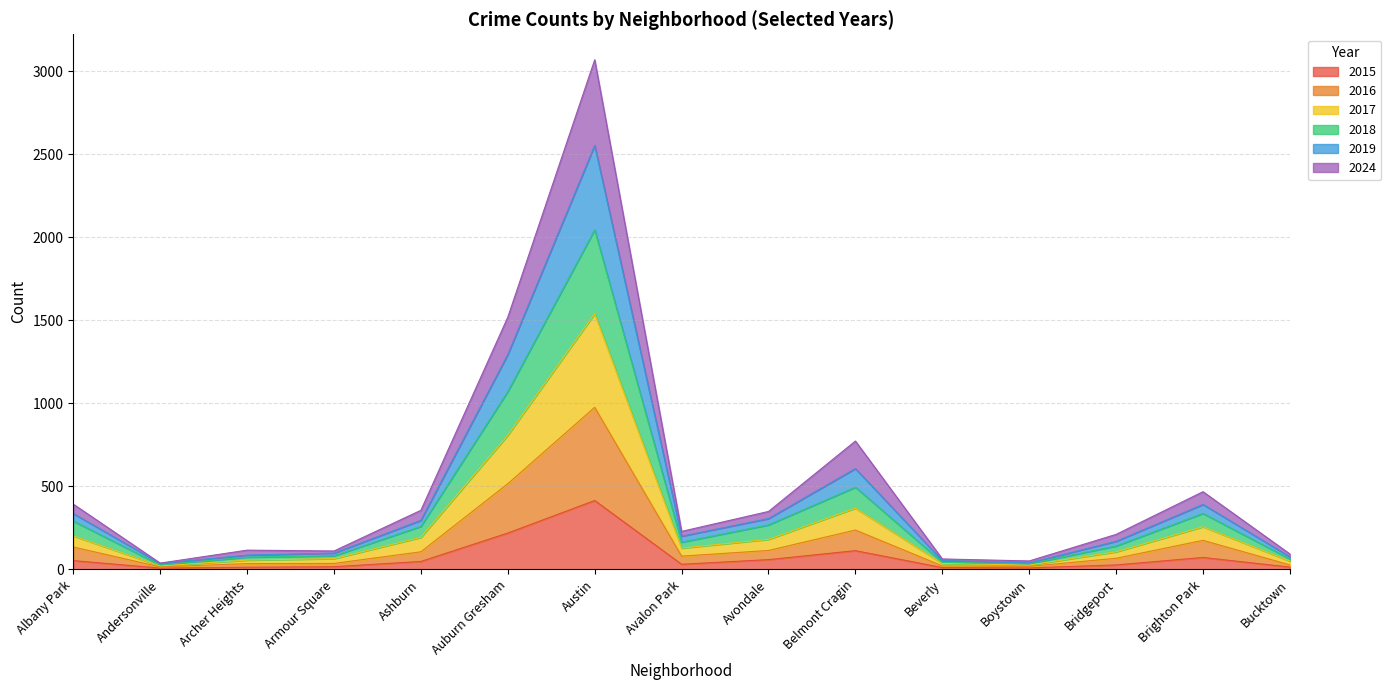

At which category is the sum across all series the highest?

Austin